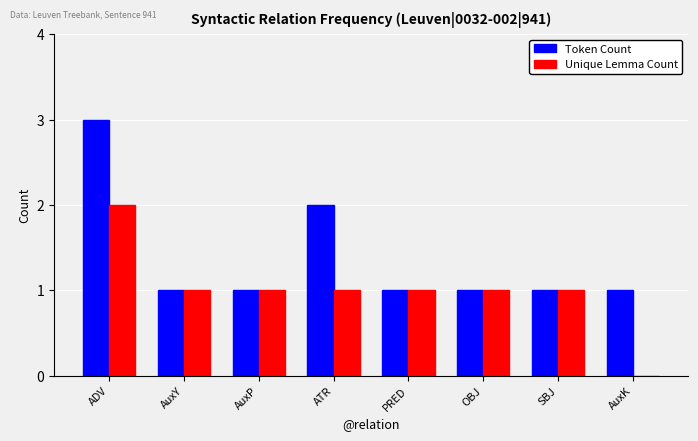

At which category is the sum across all series the highest?

ADV